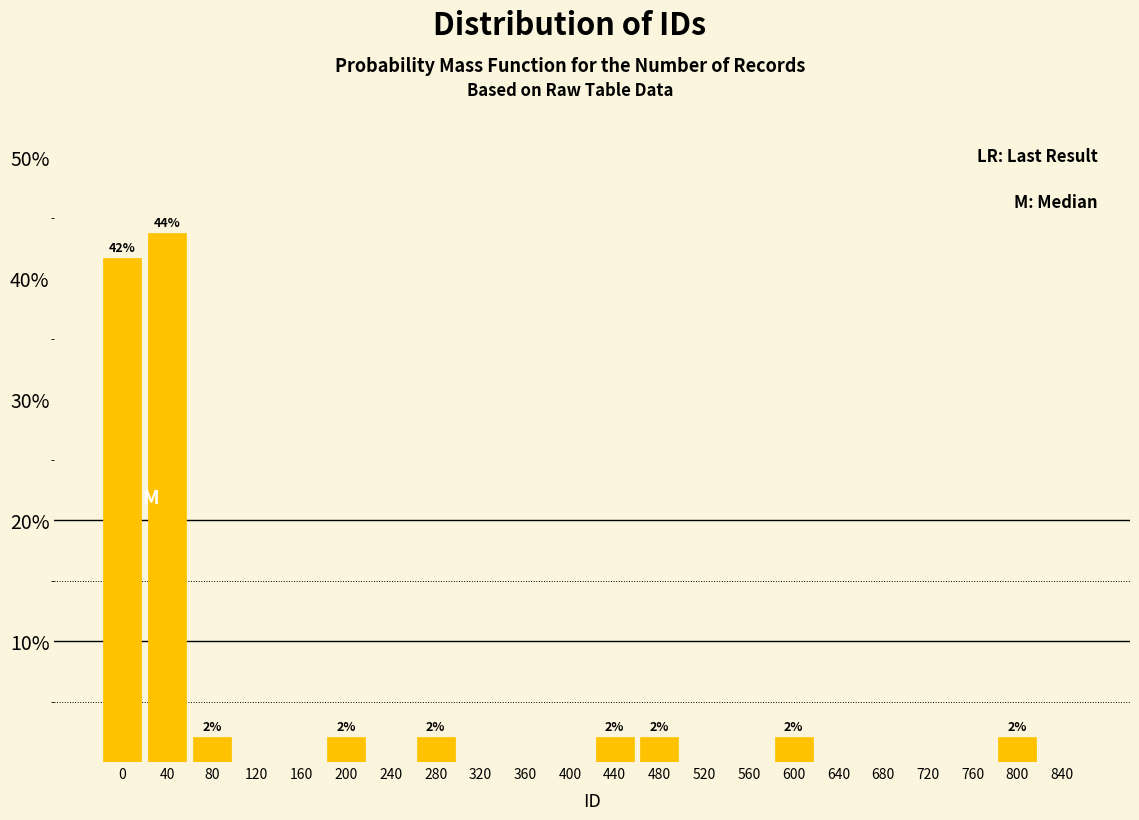

Reading left to right, extract all data points from this chart.

0=41.7	40=43.8	80=2.1	120=0.0	160=0.0	200=2.1	240=0.0	280=2.1	320=0.0	360=0.0	400=0.0	440=2.1	480=2.1	520=0.0	560=0.0	600=2.1	640=0.0	680=0.0	720=0.0	760=0.0	800=2.1	840=0.0